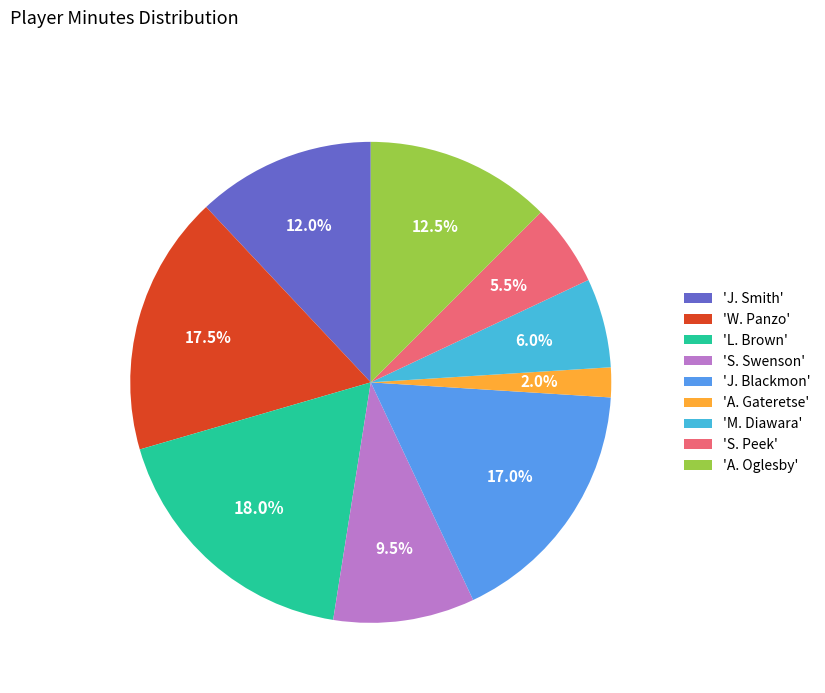

What is the smallest slice in the pie chart?

'A. Gateretse'